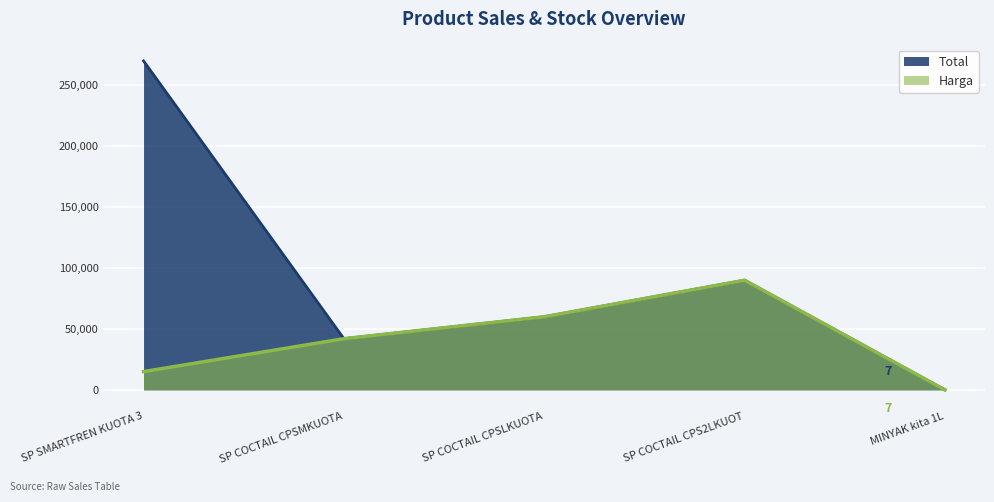

List the series in order of their overall mean, lowest first.

Harga, Total